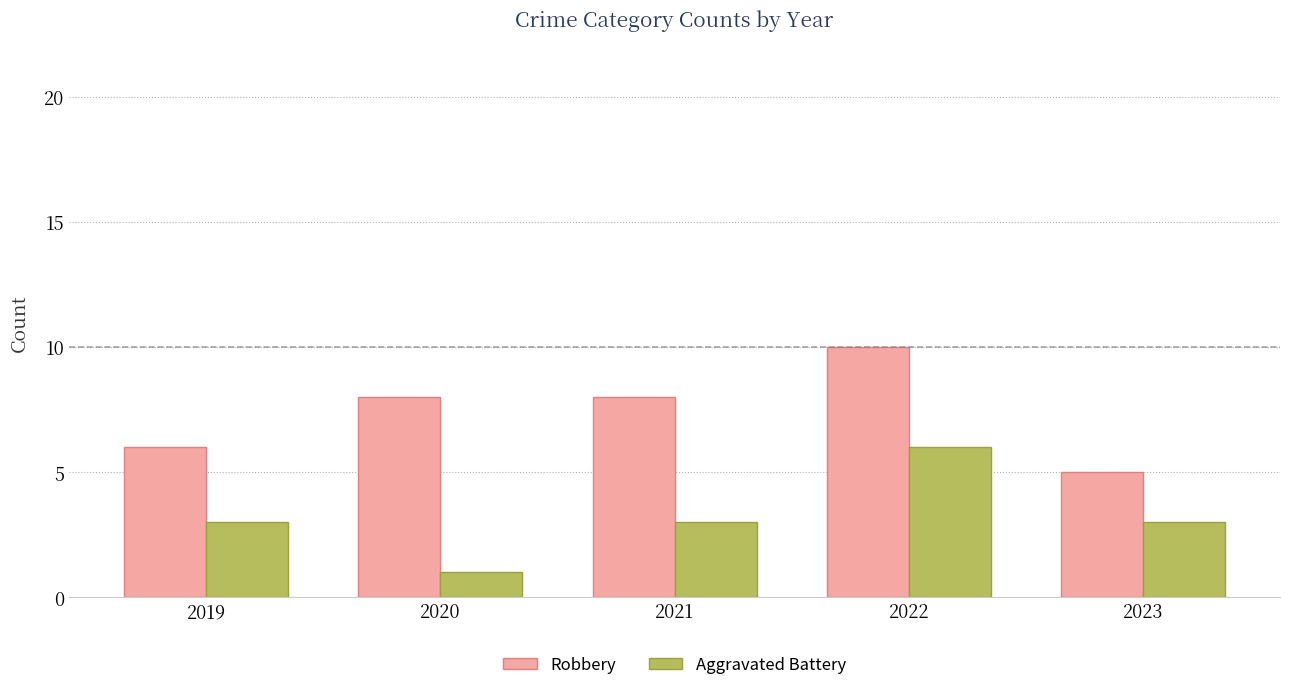

Does the chart contain stacked bars?

No